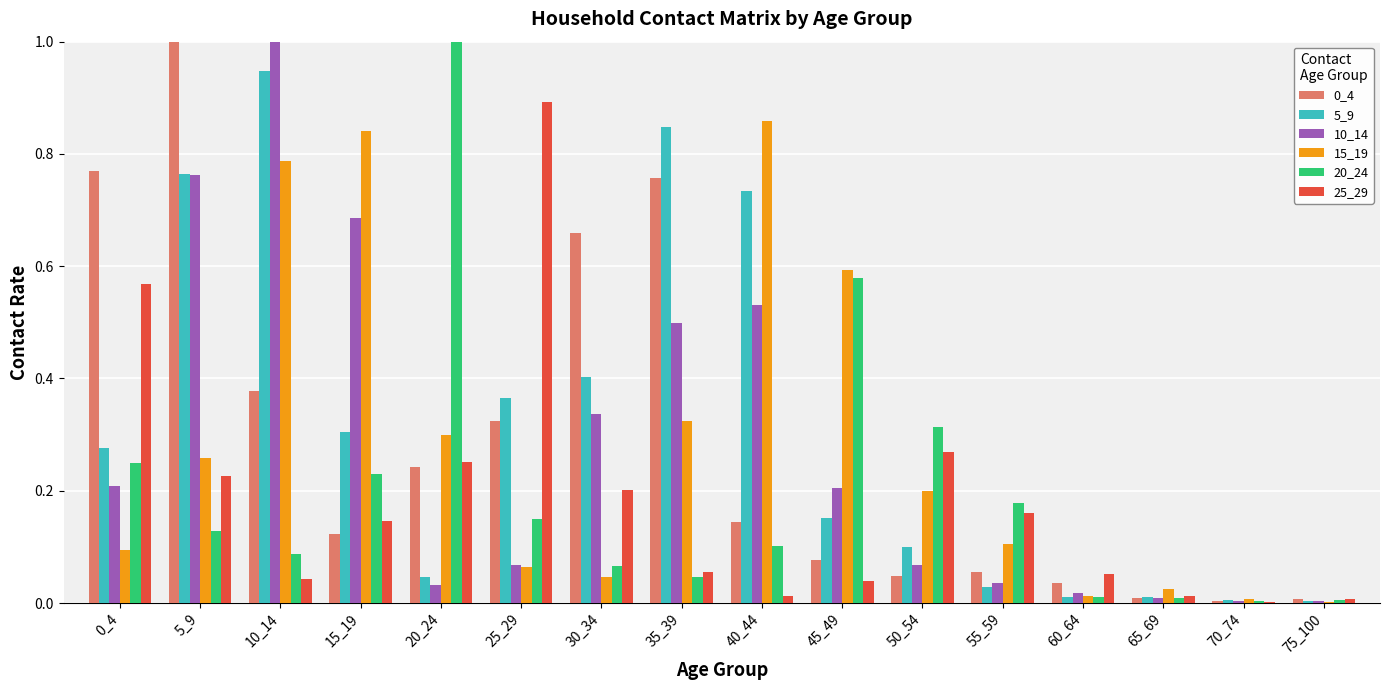

Which series has the largest total across all categories?

10_14